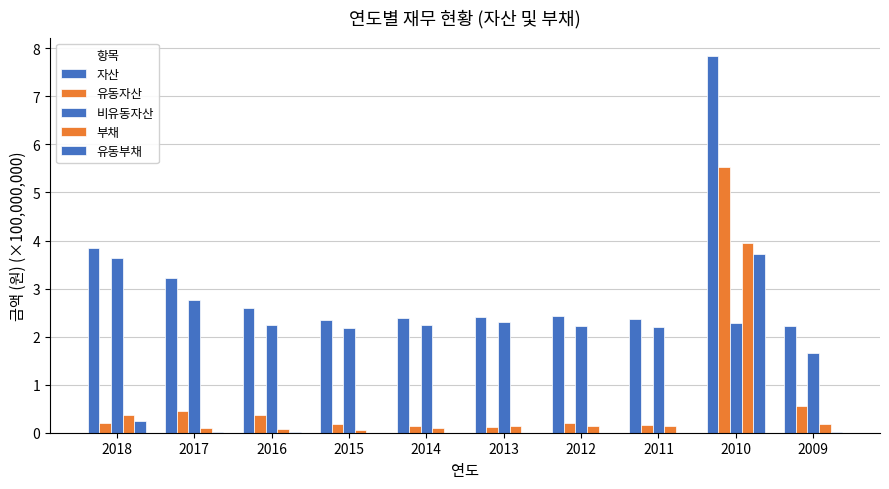

Which series has the largest total across all categories?

자산